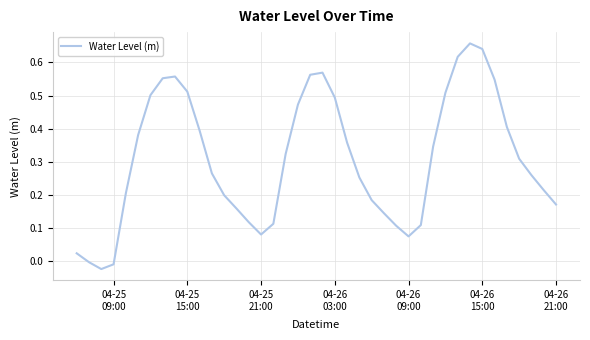

How many points are higher than both their immediate neighbors (excluding endpoints)?

3